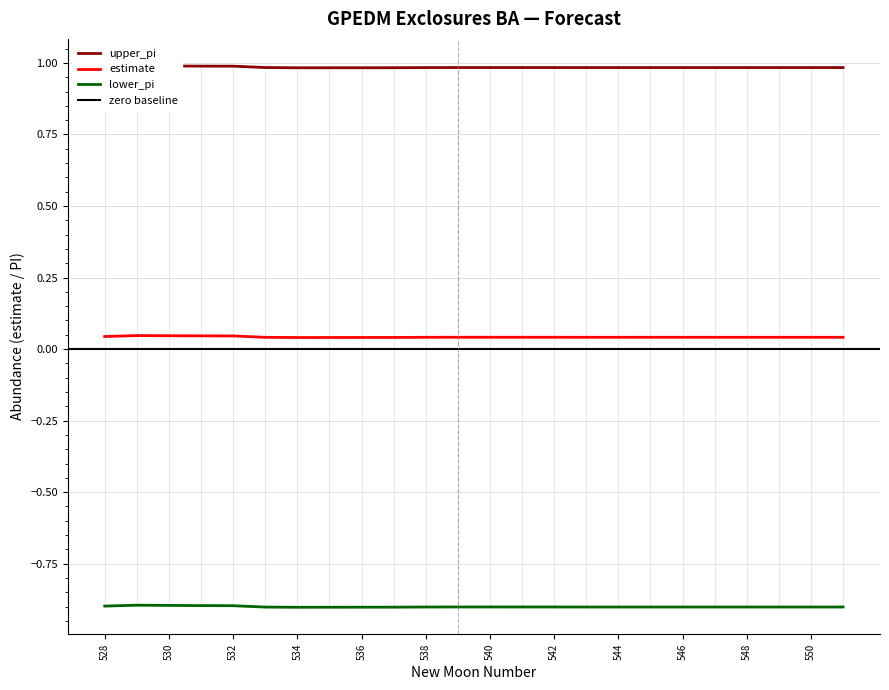

Count the number of data series in this chart.

3